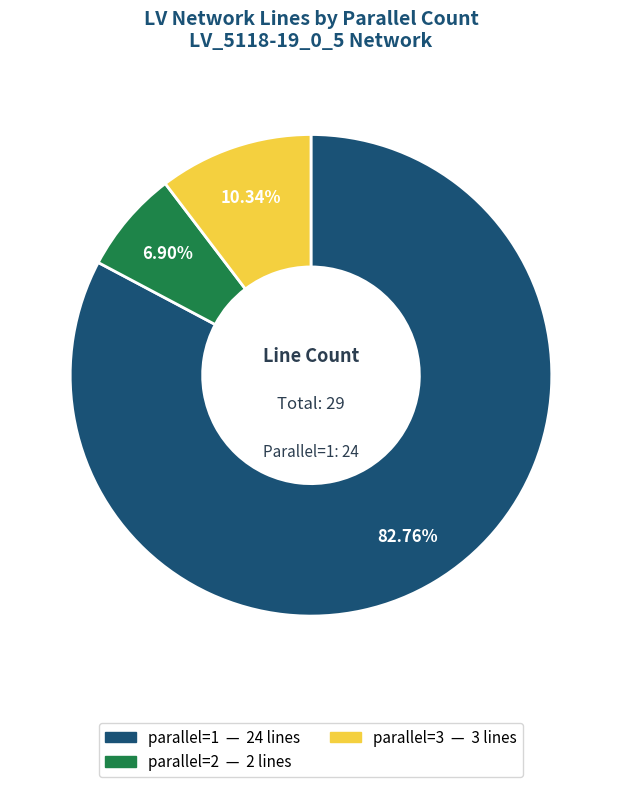

Does any single category account for the majority?

Yes